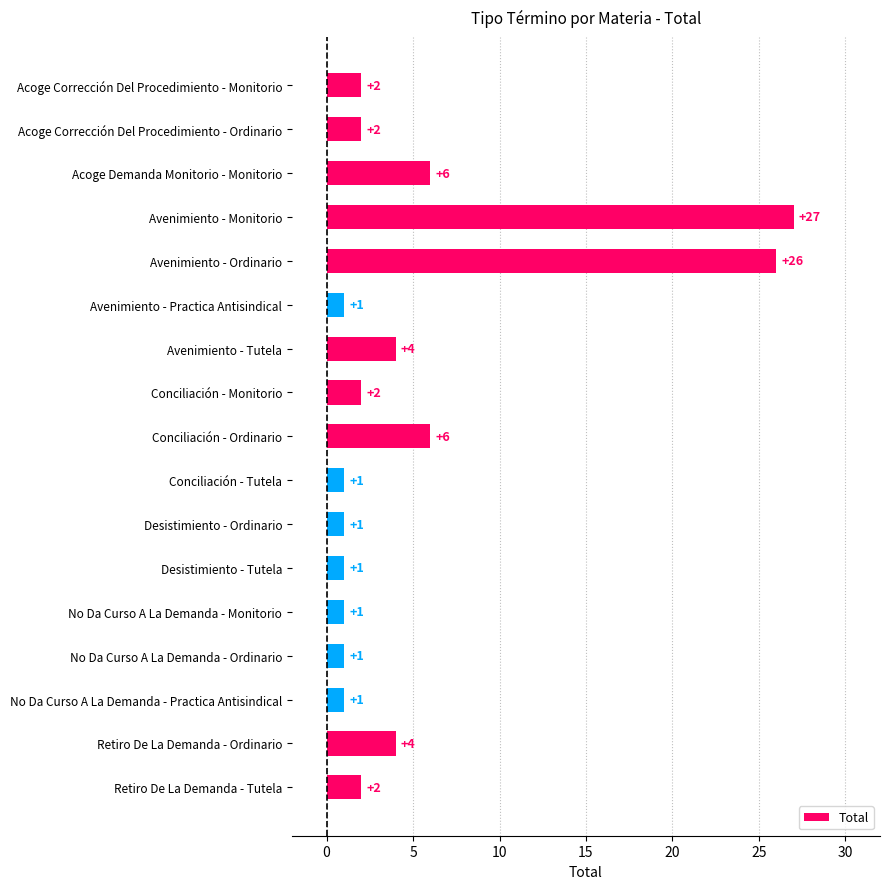

Which category has the highest value across all series?

Avenimiento - Monitorio